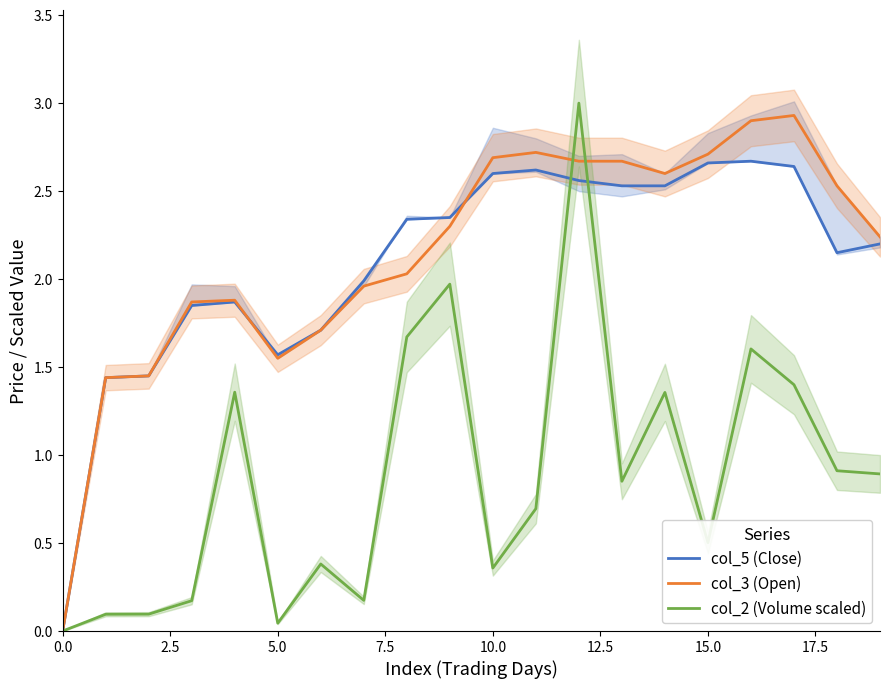

Reading left to right, transcribe all the data shown in this chart.

col_5 (Close): 0.0	1.4	1.4	1.9	1.9	1.6	1.7	2.0	2.3	2.4	2.6	2.6	2.6	2.5	2.5	2.7	2.7	2.6	2.1	2.2
col_3 (Open): 0.0	1.4	1.4	1.9	1.9	1.6	1.7	2.0	2.0	2.3	2.7	2.7	2.7	2.7	2.6	2.7	2.9	2.9	2.5	2.2
col_2 (Volume scaled): 0.0	0.1	0.1	0.2	1.4	0.0	0.4	0.2	1.7	2.0	0.4	0.7	3.0	0.9	1.4	0.5	1.6	1.4	0.9	0.9